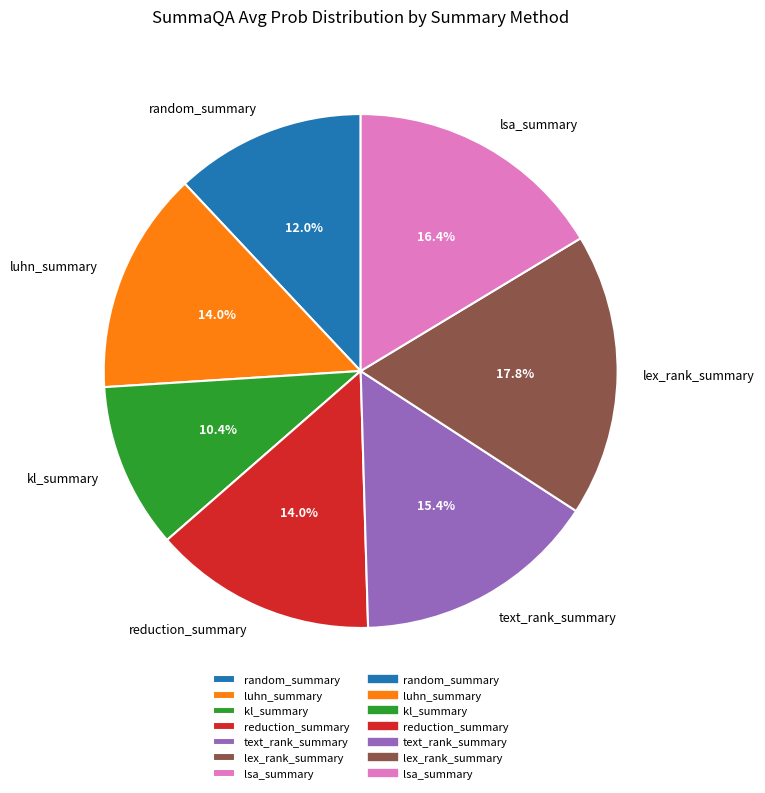

To the nearest percent, what percentage of the pie is reduction_summary?

14%